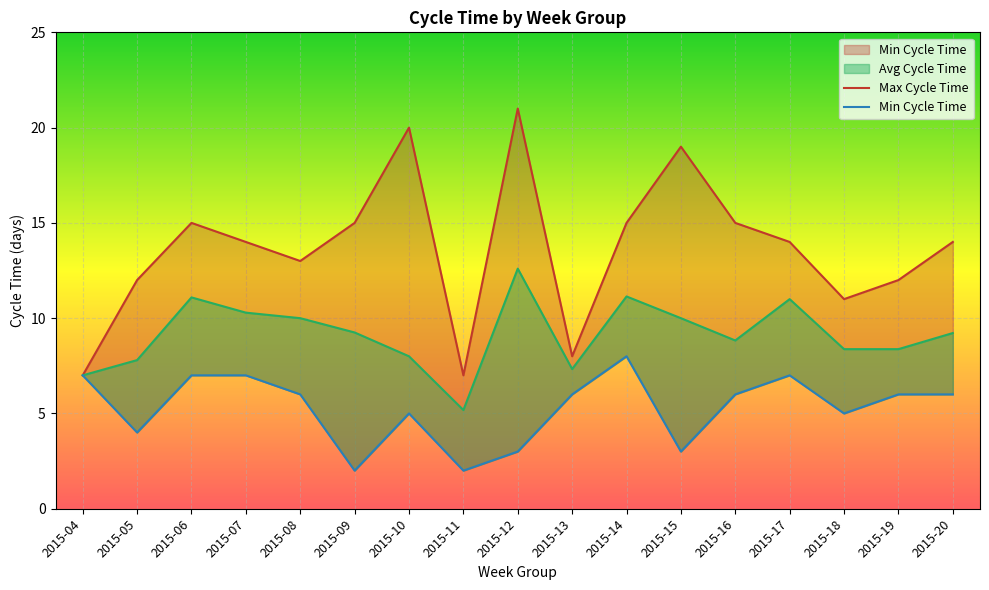

Reading right to left, what are all the values shown in this chart?

Min Cycle Time: 2015-20=6.0	2015-19=6.0	2015-18=5.0	2015-17=7.0	2015-16=6.0	2015-15=3.0	2015-14=8.0	2015-13=6.0	2015-12=3.0	2015-11=2.0	2015-10=5.0	2015-09=2.0	2015-08=6.0	2015-07=7.0	2015-06=7.0	2015-05=4.0	2015-04=7.0
Avg Cycle Time: 2015-20=9.2	2015-19=8.4	2015-18=8.4	2015-17=11.0	2015-16=8.8	2015-15=10.0	2015-14=11.1	2015-13=7.3	2015-12=12.6	2015-11=5.2	2015-10=8.0	2015-09=9.2	2015-08=10.0	2015-07=10.3	2015-06=11.1	2015-05=7.8	2015-04=7.0
Max Cycle Time: 2015-20=14.0	2015-19=12.0	2015-18=11.0	2015-17=14.0	2015-16=15.0	2015-15=19.0	2015-14=15.0	2015-13=8.0	2015-12=21.0	2015-11=7.0	2015-10=20.0	2015-09=15.0	2015-08=13.0	2015-07=14.0	2015-06=15.0	2015-05=12.0	2015-04=7.0